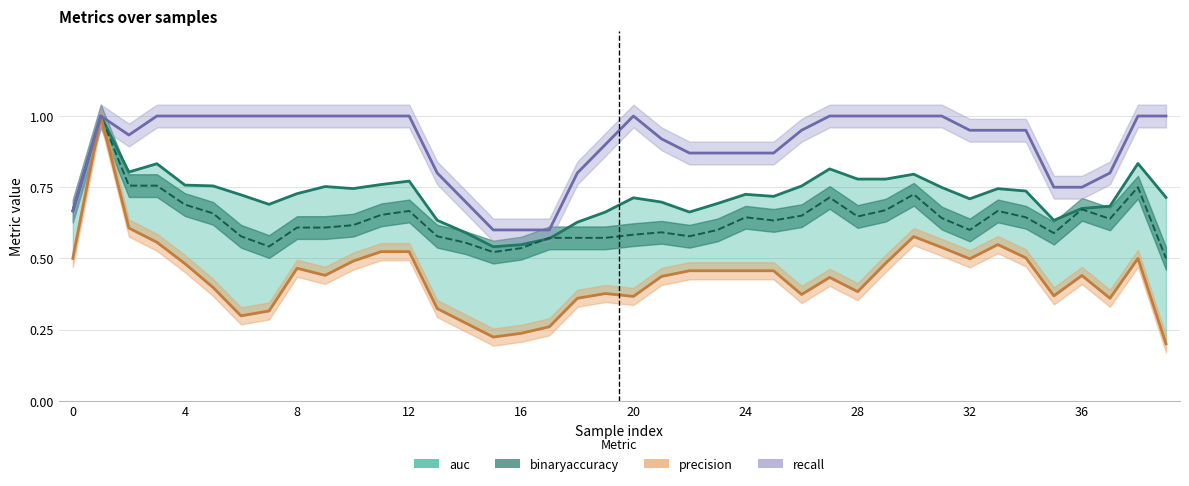

True or false: precision and auc intersect in this chart.

False